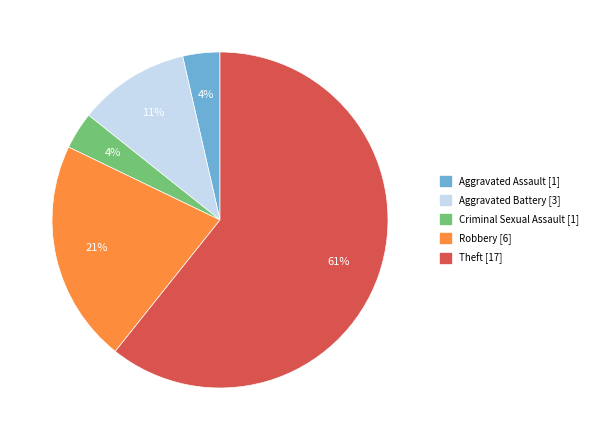

What percentage is the Robbery slice, to the nearest percent?

21%